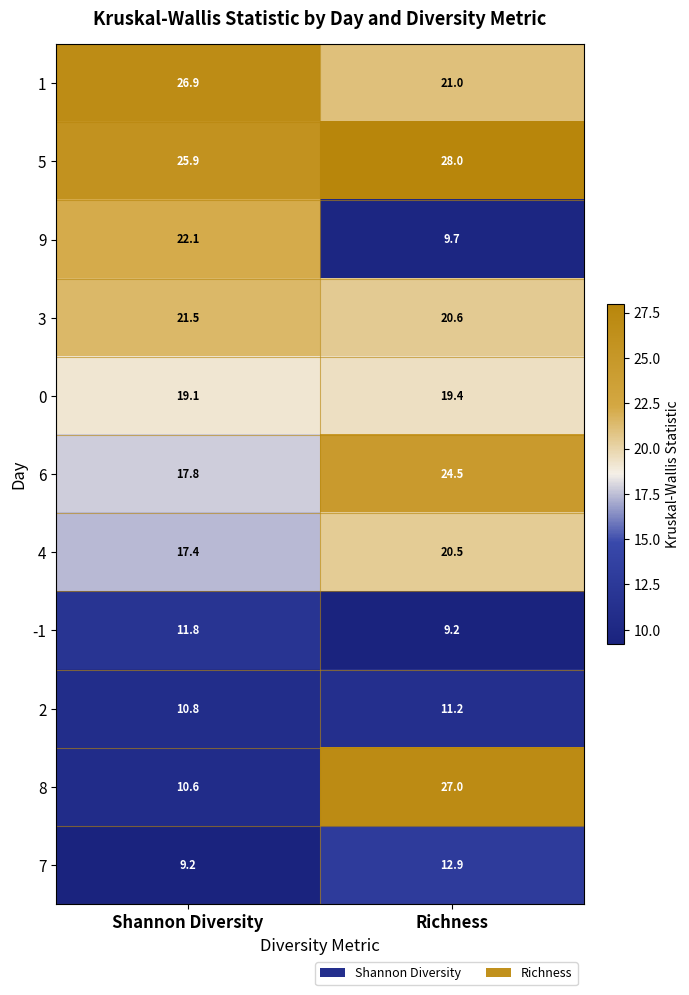

Reading left to right, transcribe all the data shown in this chart.

1: Shannon Diversity=26.9	Richness=21.0
5: Shannon Diversity=25.9	Richness=28.0
9: Shannon Diversity=22.1	Richness=9.7
3: Shannon Diversity=21.5	Richness=20.6
0: Shannon Diversity=19.1	Richness=19.4
6: Shannon Diversity=17.8	Richness=24.5
4: Shannon Diversity=17.4	Richness=20.5
-1: Shannon Diversity=11.8	Richness=9.2
2: Shannon Diversity=10.8	Richness=11.2
8: Shannon Diversity=10.6	Richness=27.0
7: Shannon Diversity=9.2	Richness=12.9